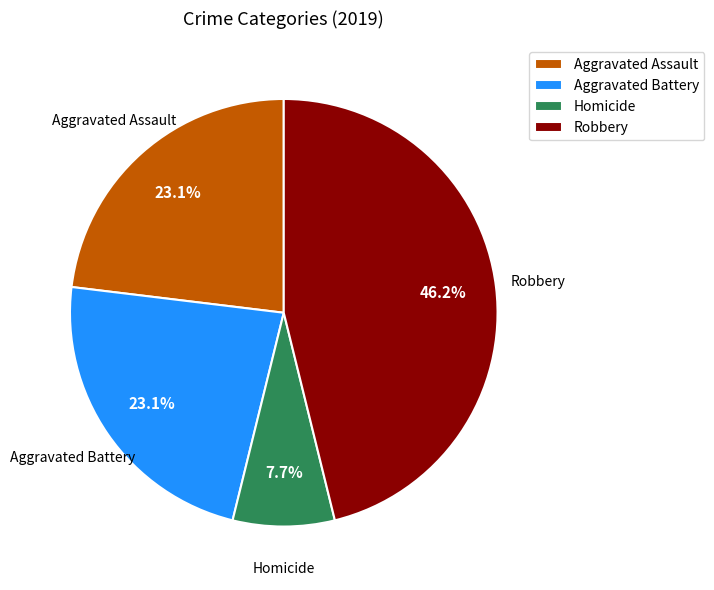

What percentage is NOT represented by Homicide?

92.3%